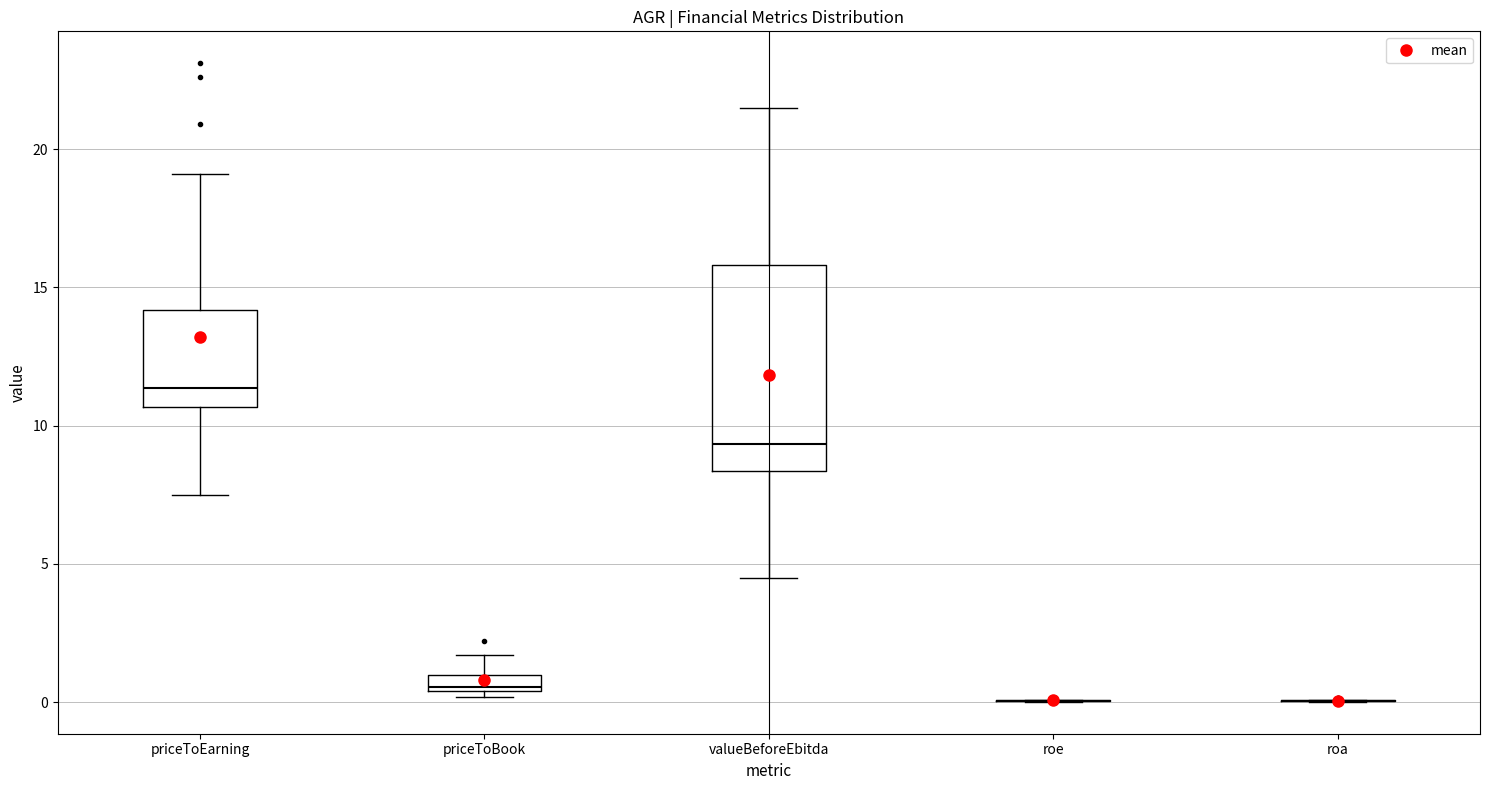

Comparing the boxes themselves (not the whiskers), which one is the tallest?

valueBeforeEbitda